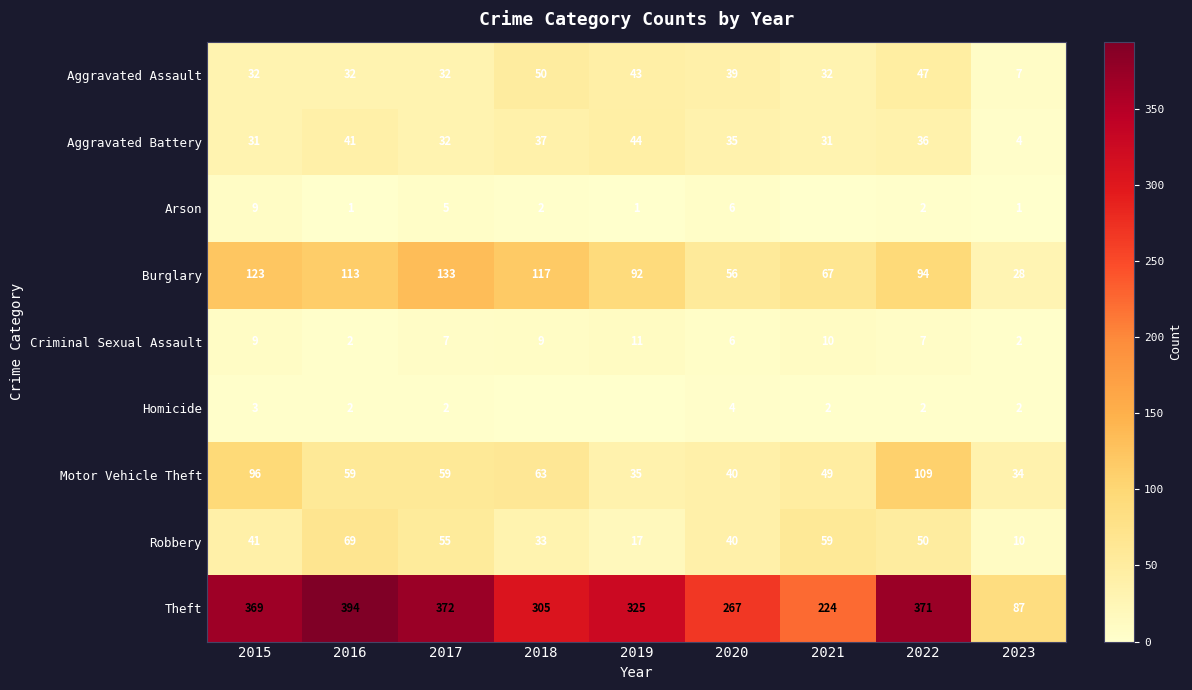

The Robbery series shows 44 at 2018. True or false?

False